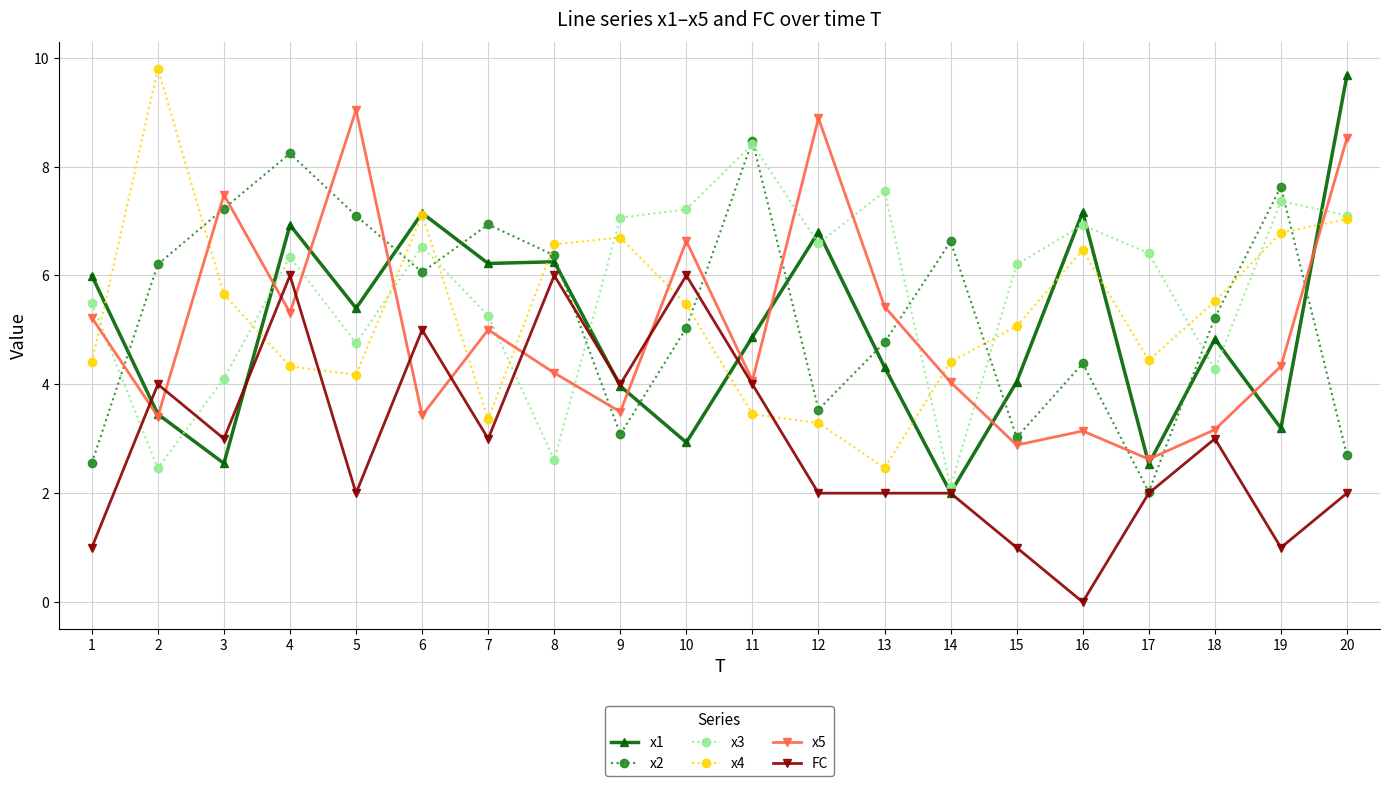

What are all the series names shown in the legend?

x1, x2, x3, x4, x5, FC